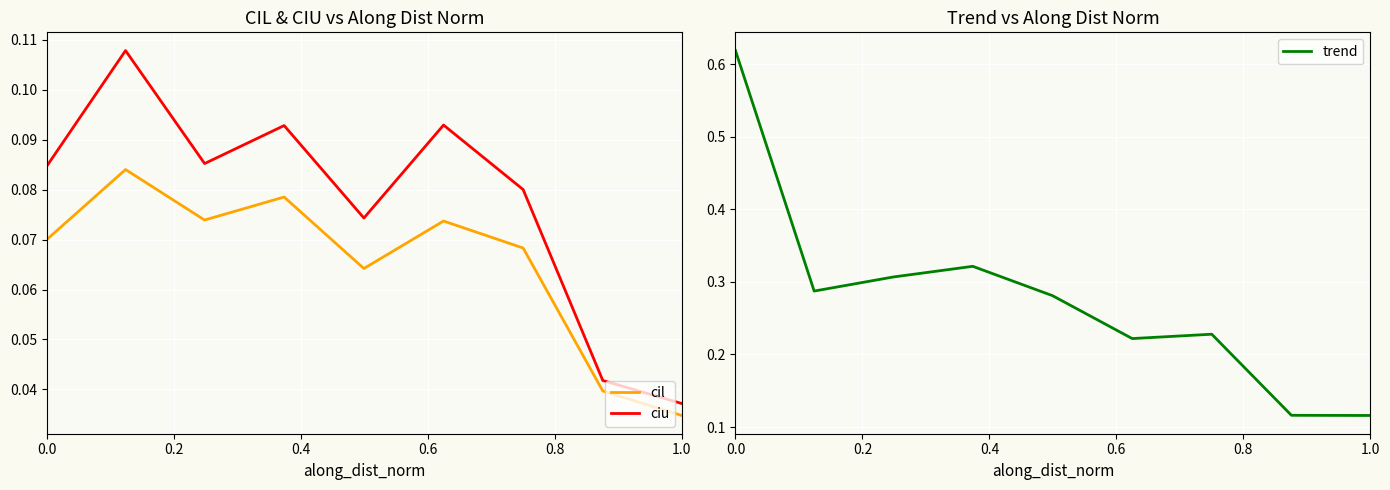

True or false: ciu and cil cross at least once.

False